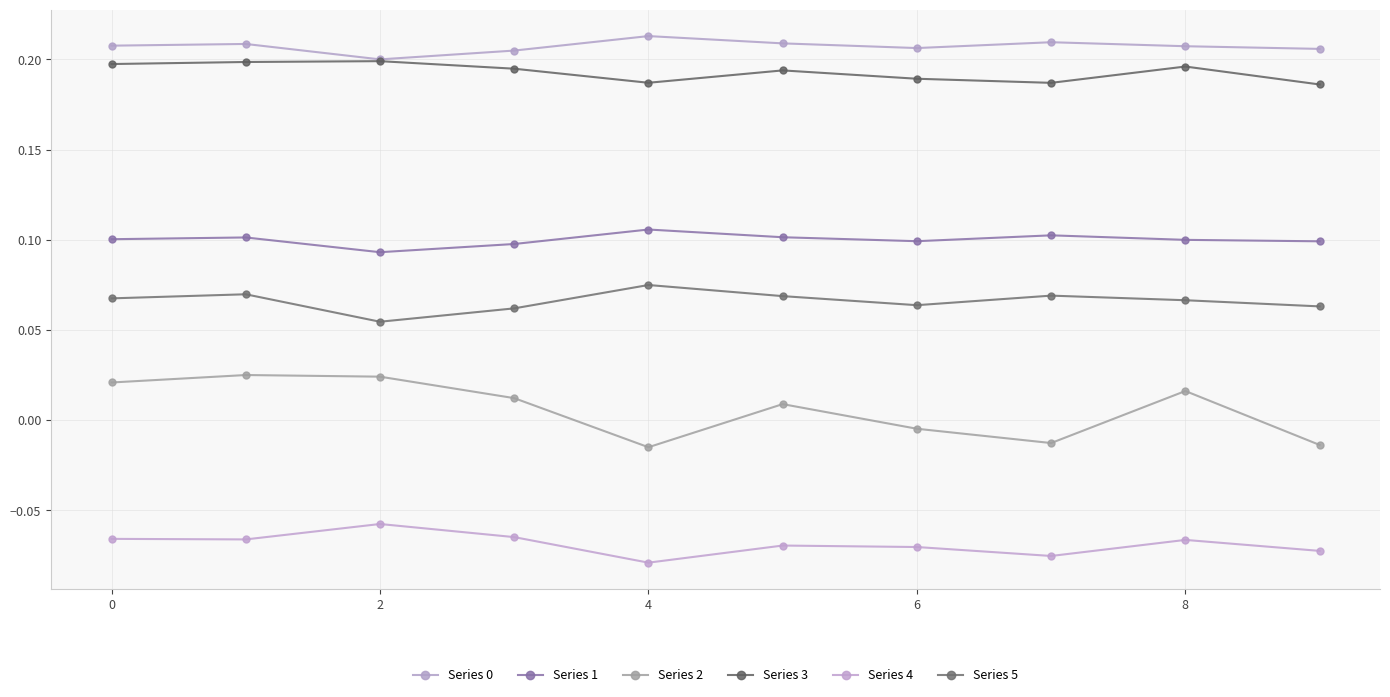

How many Series 0 values are between 0 and 1?

10